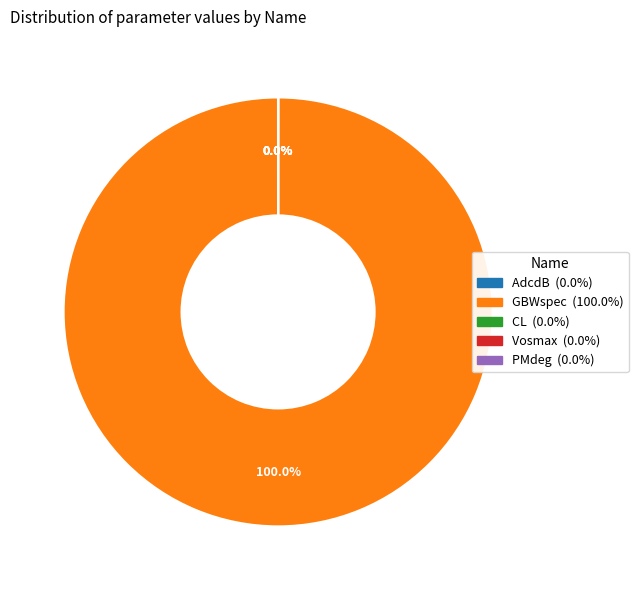

Which category has the biggest portion of the pie?

GBWspec